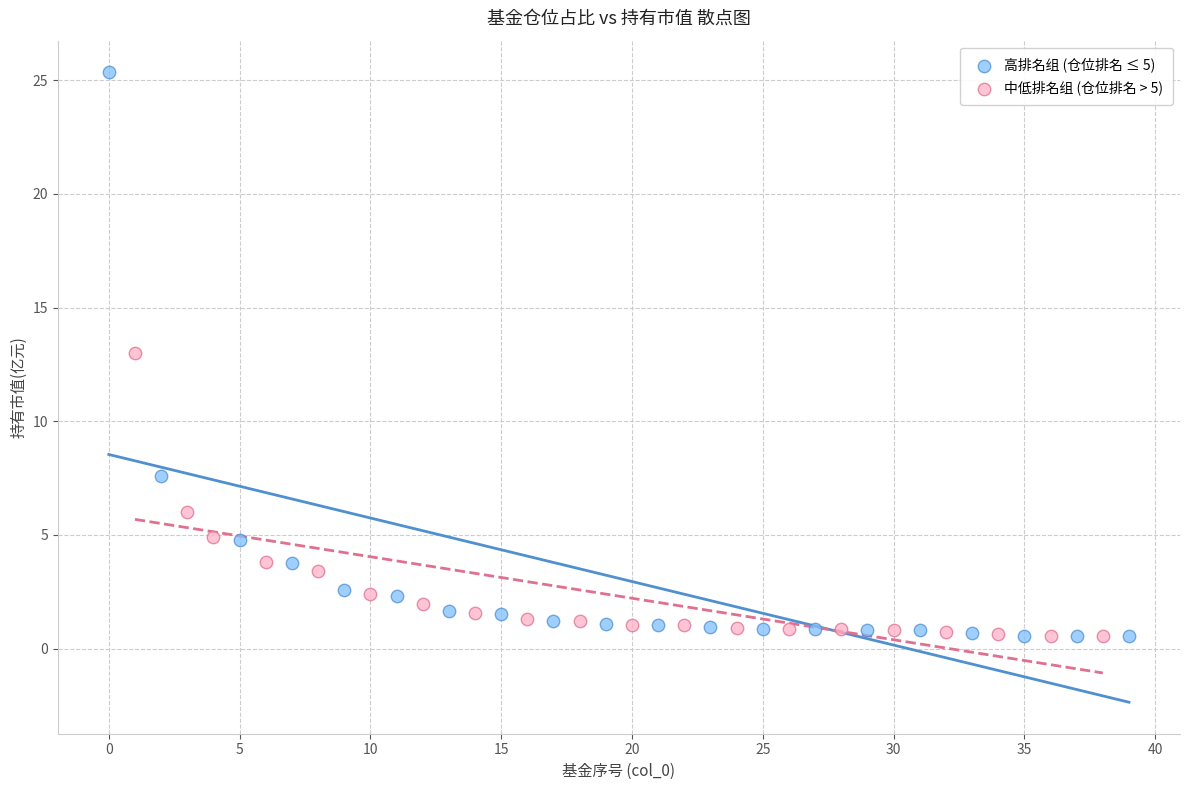

Which series contains the highest Y value?

高排名组 (仓位排名 ≤ 5)